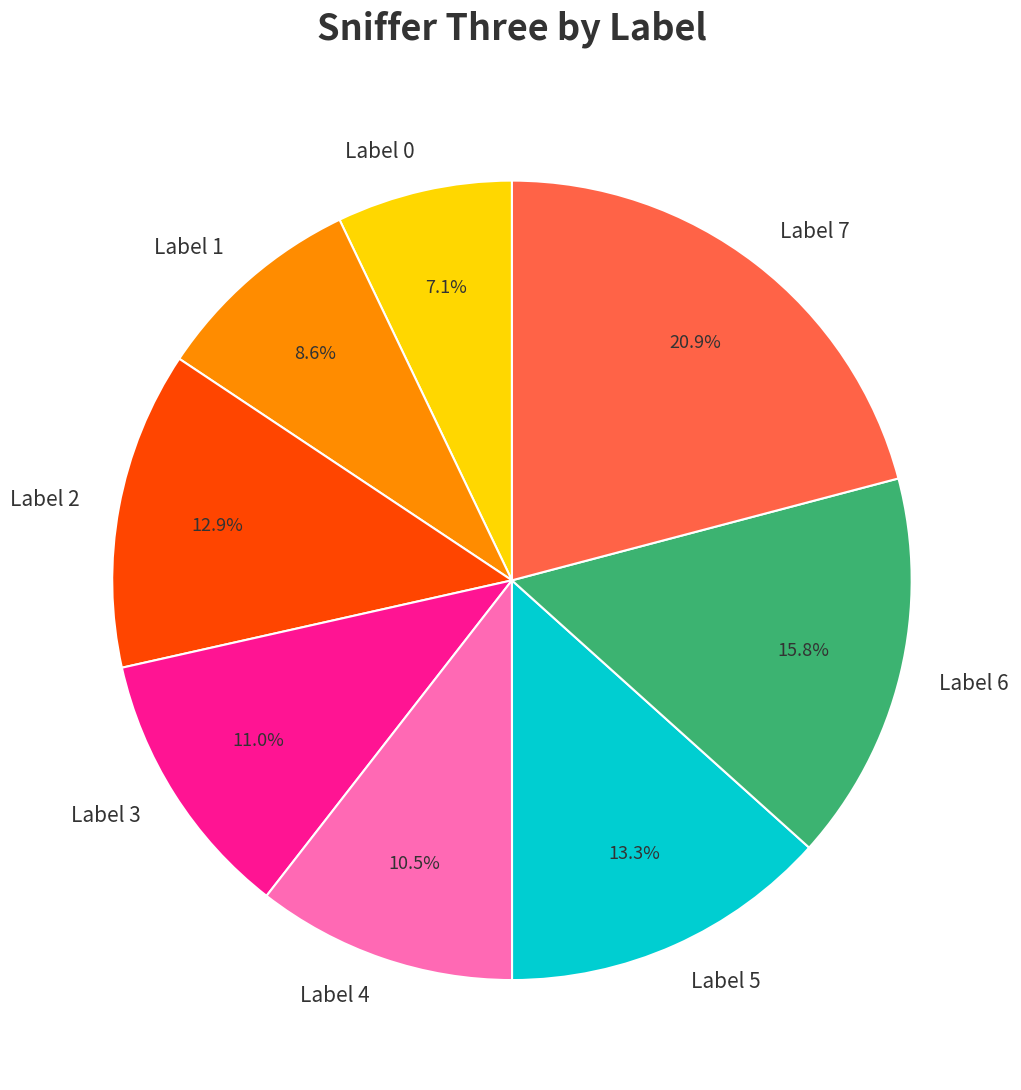

Do Label 3 and Label 2 together represent more than half of the pie?

No